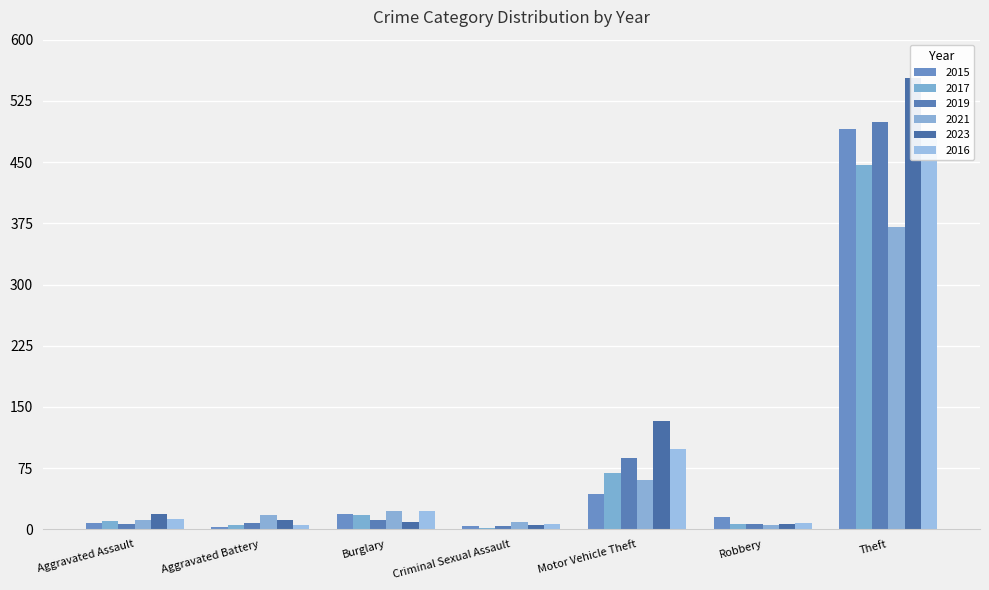

Reading left to right, list all the values displayed in this chart.

2015: 8	3	19	4	43	15	491
2017: 10	5	18	2	69	6	447
2019: 7	8	12	4	87	6	499
2021: 12	17	23	9	60	5	371
2023: 19	11	9	5	133	7	553
2016: 13	5	22	6	98	8	489